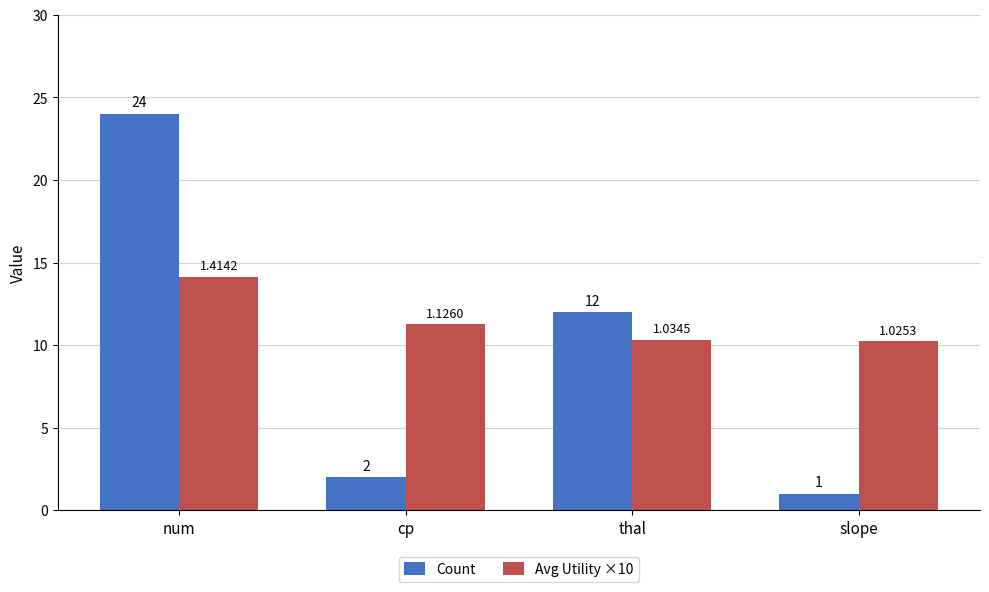

How many groups of bars are there?

4